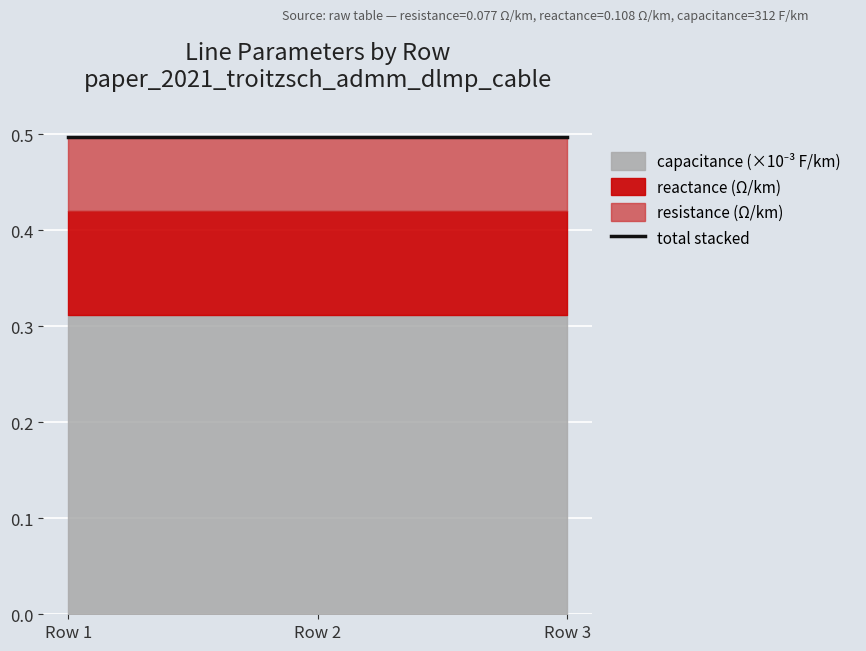

How many lines are shown in the chart?

3